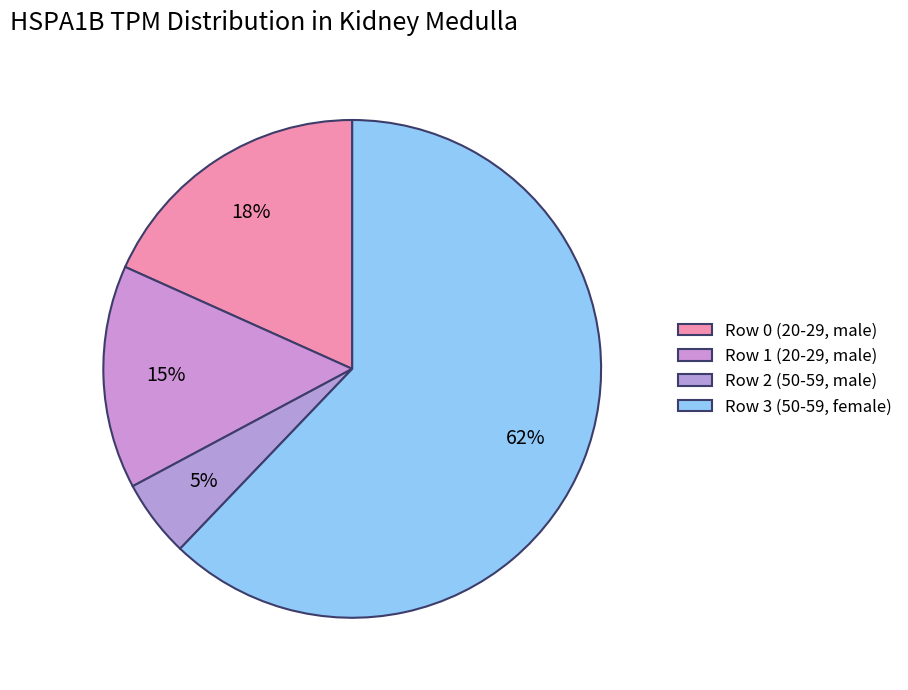

To the nearest percent, what is the difference between the largest and smallest slice percentages?

57%